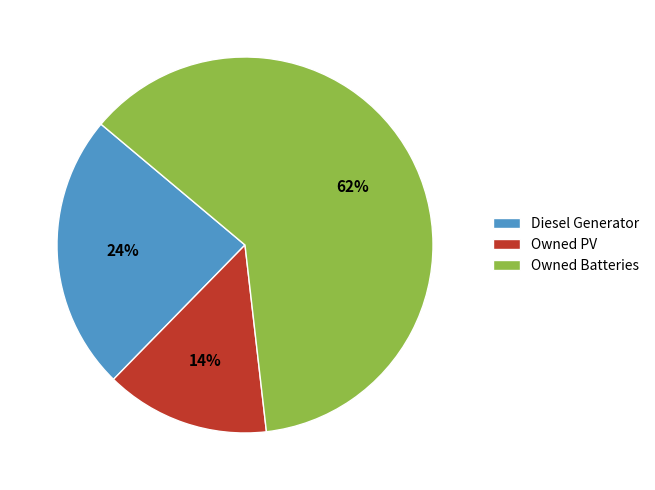

Is the sum of Owned Batteries and Owned PV greater than half?

Yes